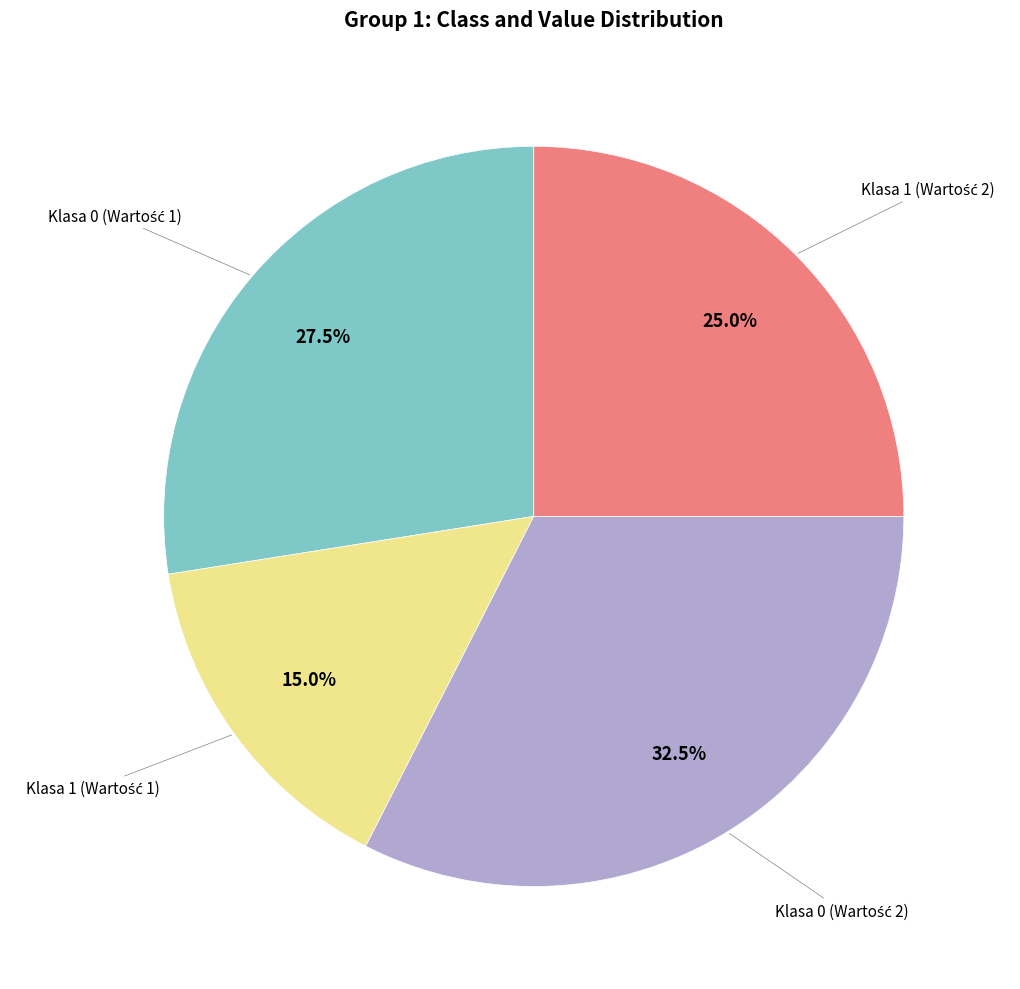

Is there a majority slice in this chart?

No